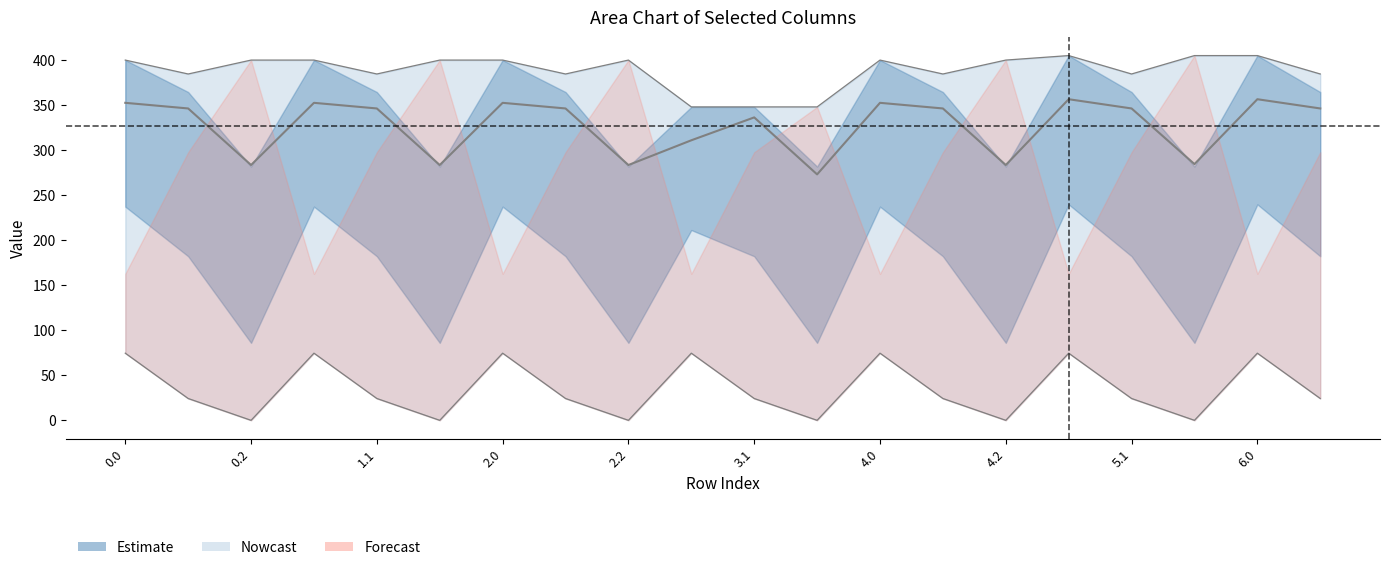

What is the label of the 5th point from the left?

1.1